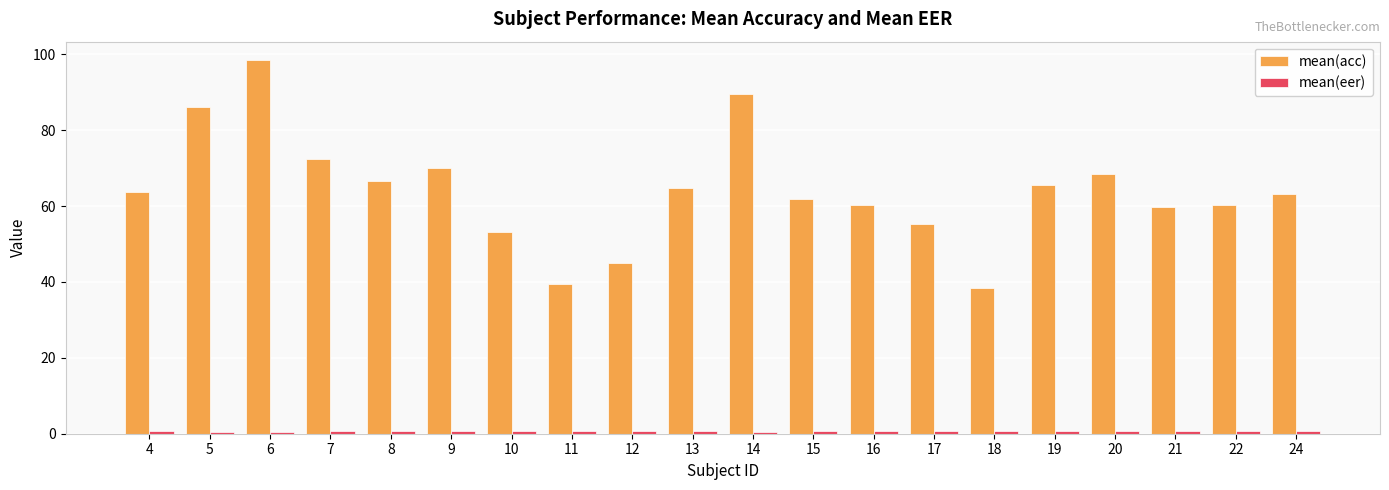

Which series has the widest spread of values?

mean(acc)